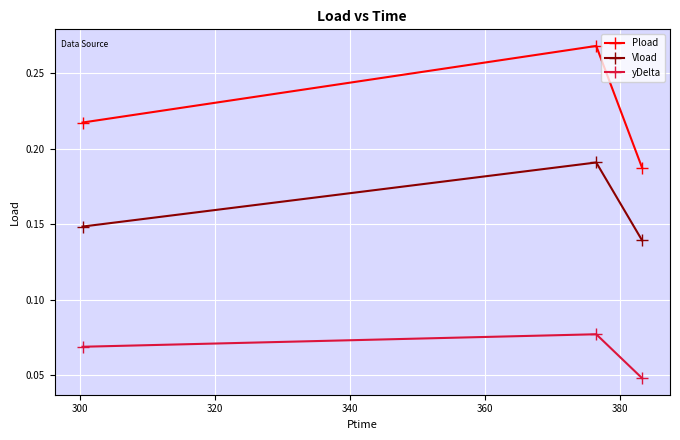

Which series has the widest spread of values?

Pload